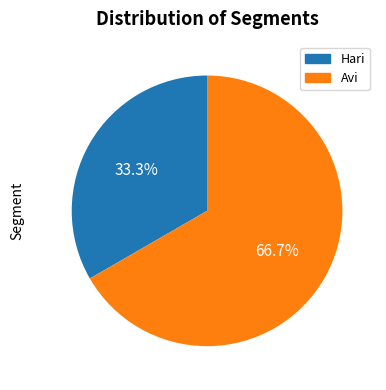

The Hari slice represents 33% of the pie. True or false?

True